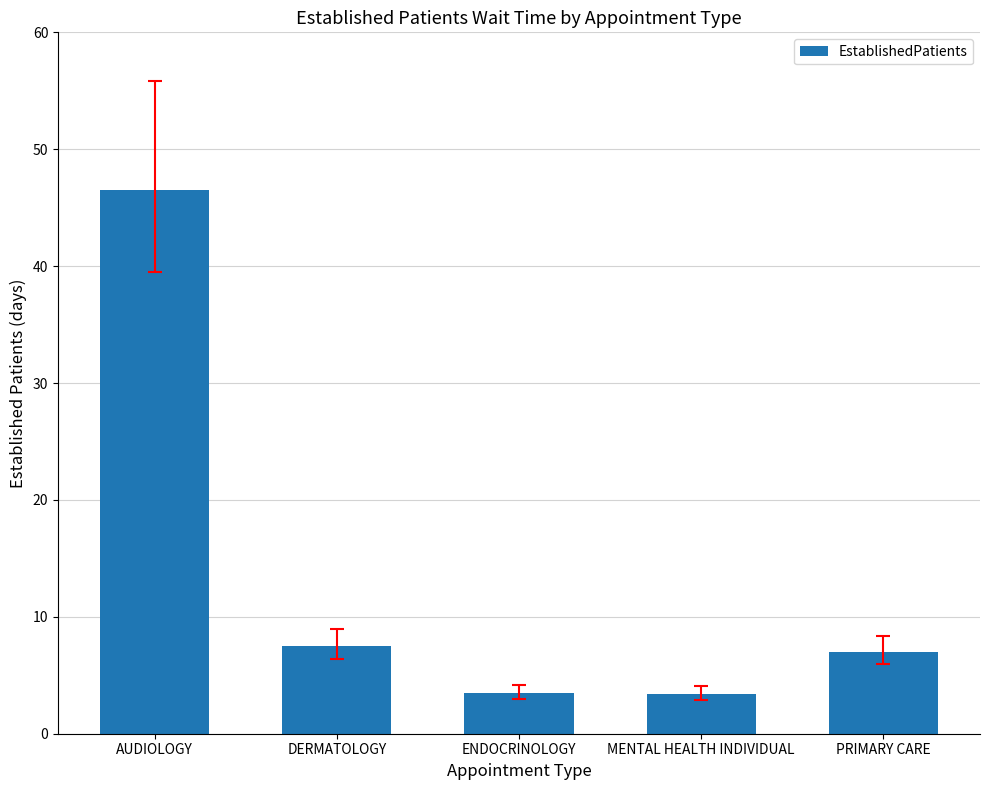

What is the change in value from DERMATOLOGY to PRIMARY CARE?

-0.5